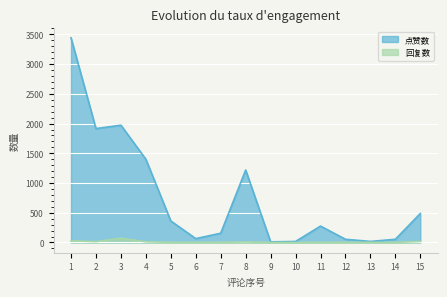

What is the total value across all series at 4?

1412